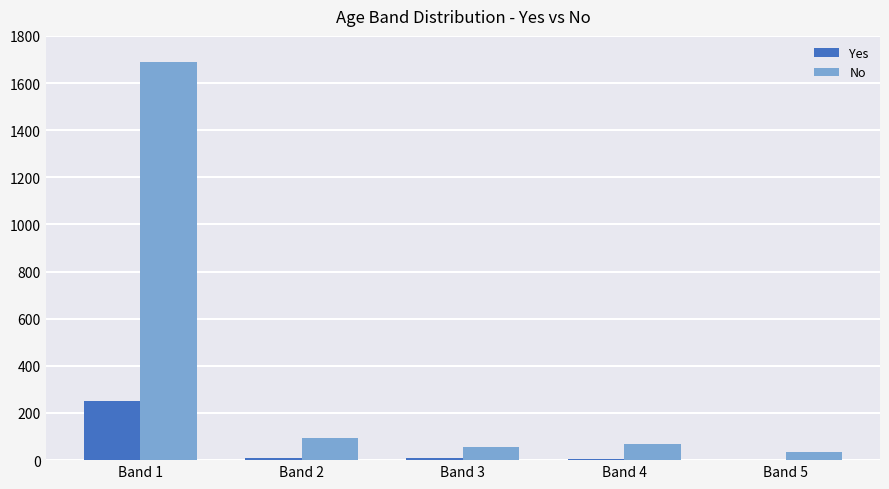

What is the maximum value shown in the chart?

1690